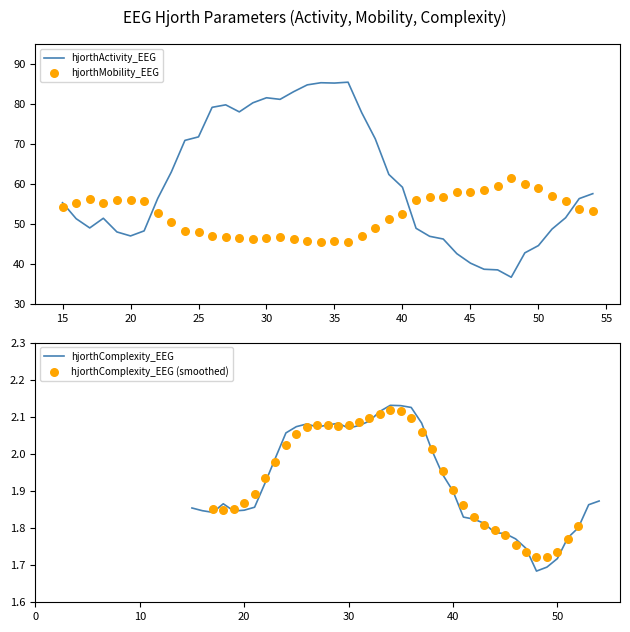

Is the value of hjorthActivity_EEG at 32 greater than the value of hjorthComplexity_EEG at 32?

Yes